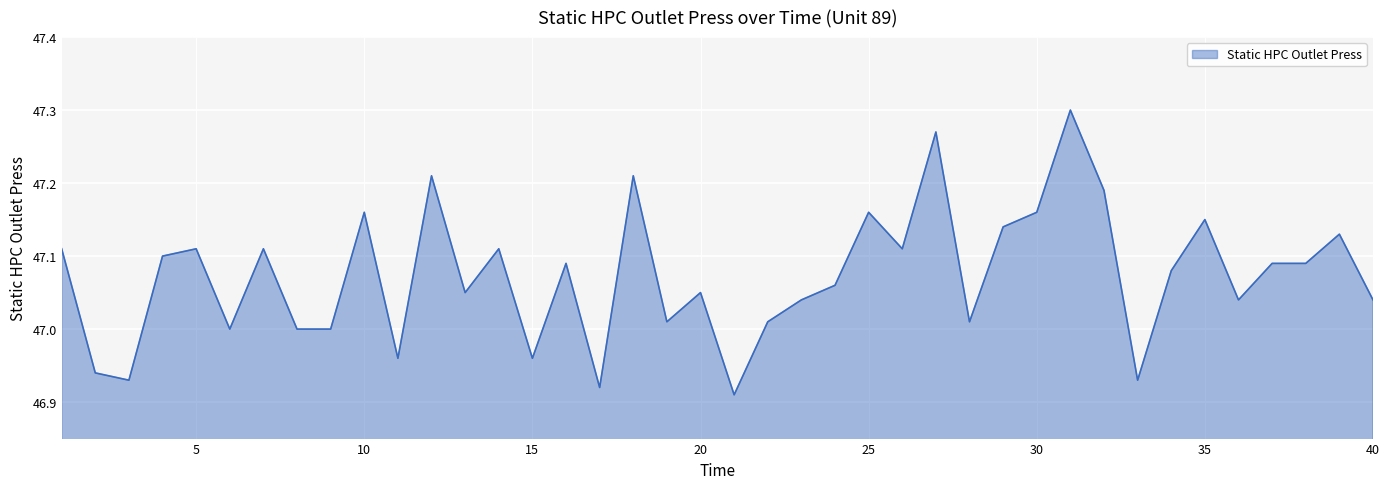

List the labels in order of value, largest first.

31, 27, 12, 18, 32, 10, 25, 30, 35, 29, 39, 1, 5, 7, 14, 26, 4, 16, 37, 38, 34, 24, 13, 20, 23, 36, 40, 19, 22, 28, 6, 8, 9, 11, 15, 2, 3, 33, 17, 21